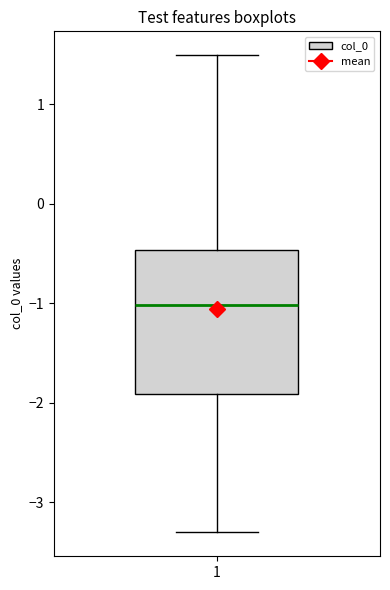

Where is the upper edge of the box at x = 1 on the y-axis? The values are not printed on the chart, so give them approximately, as read against the axis.

-0.5